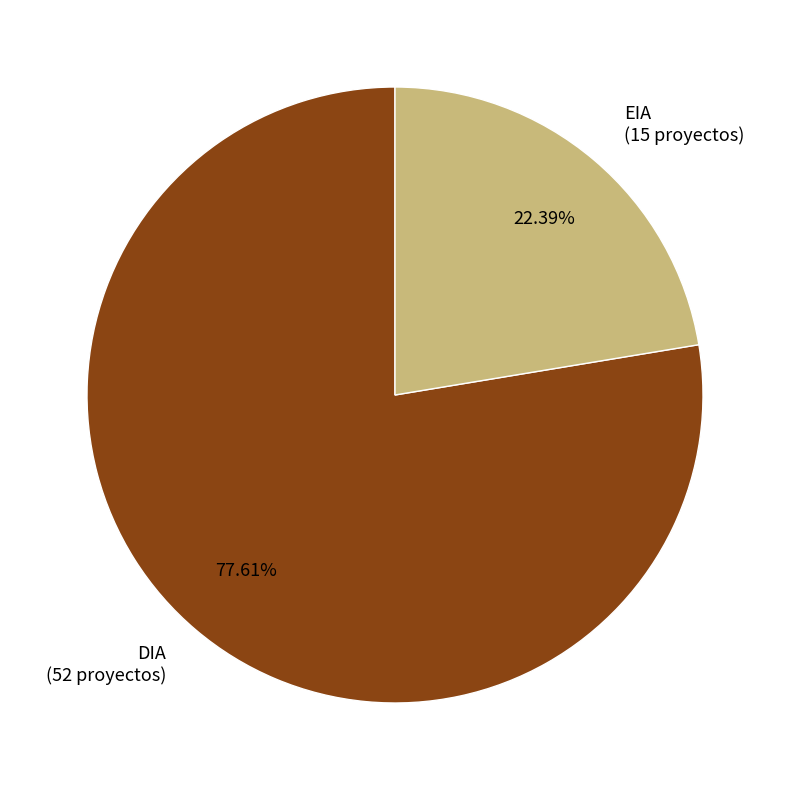

To the nearest percent, what is the difference between the largest and smallest slice percentages?

55%